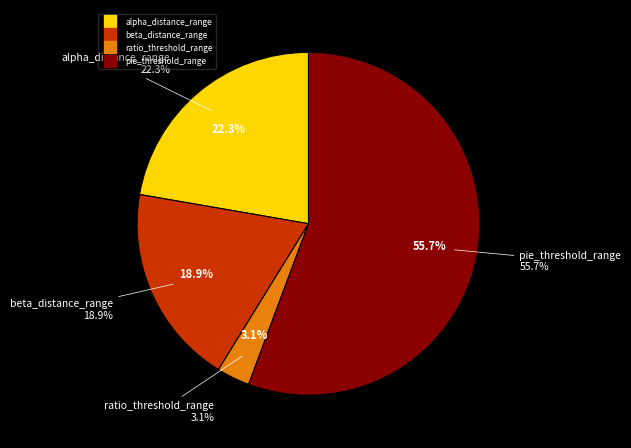

Rank the categories by value from highest to lowest.

pie_threshold_range, alpha_distance_range, beta_distance_range, ratio_threshold_range